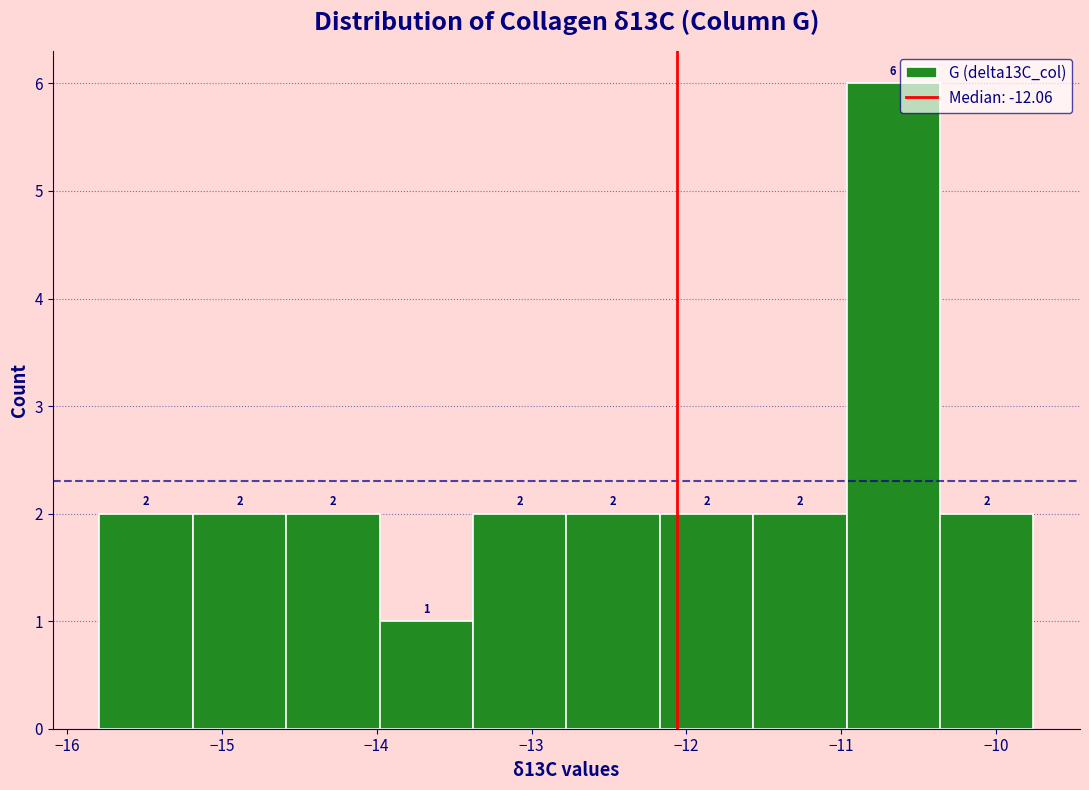

Reading left to right, list every bar in this chart as the range it spans on the x-axis followed by its height. The bar edges are not printed on the chart, so give them approximately, as read against the axis.

-15.8 to -15.2: 2
-15.2 to -14.6: 2
-14.6 to -14.0: 2
-14.0 to -13.4: 1
-13.4 to -12.8: 2
-12.8 to -12.2: 2
-12.2 to -11.6: 2
-11.6 to -11.0: 2
-11.0 to -10.4: 6
-10.4 to -9.8: 2